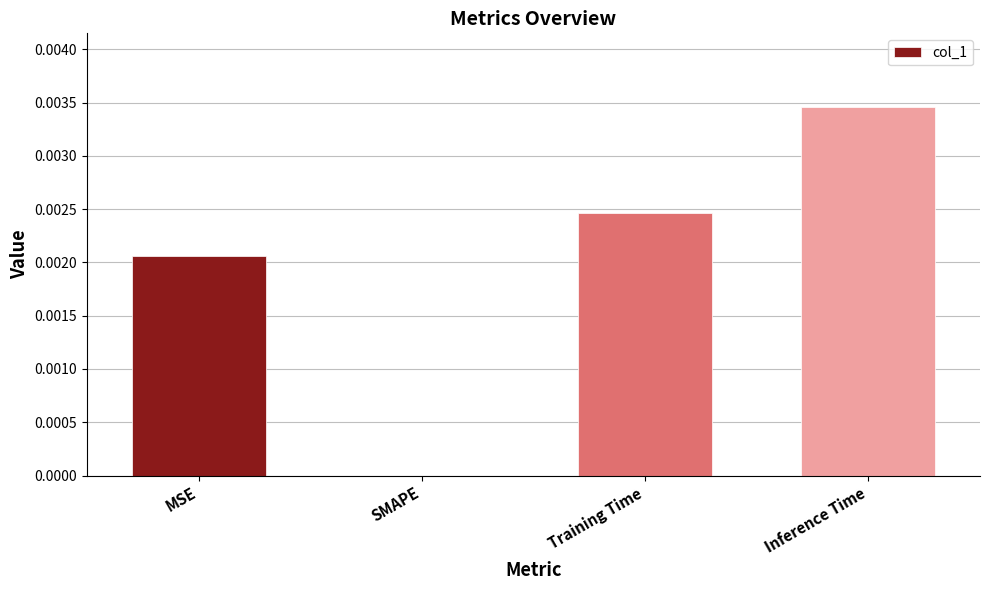

At which label is the value closest to 0?

SMAPE